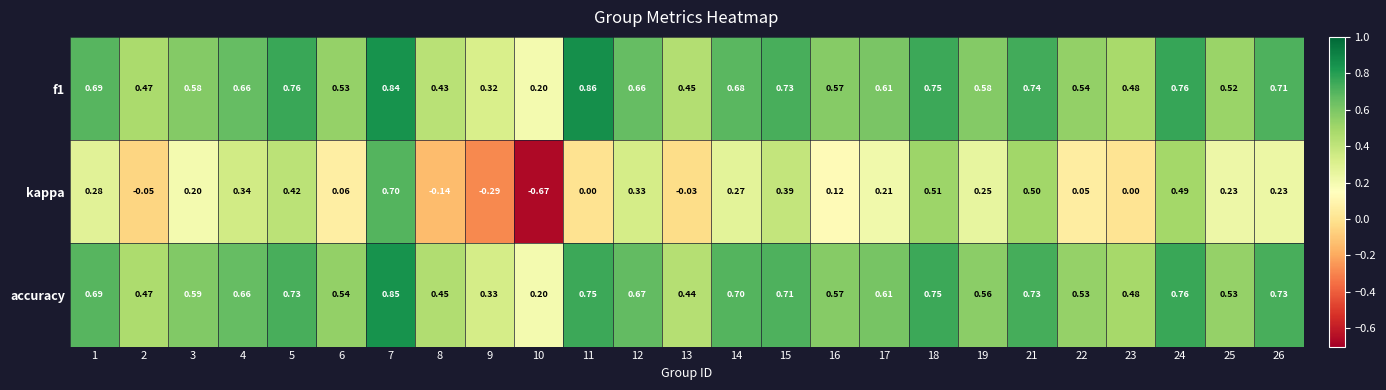

Which category has the lowest value across all series?

10